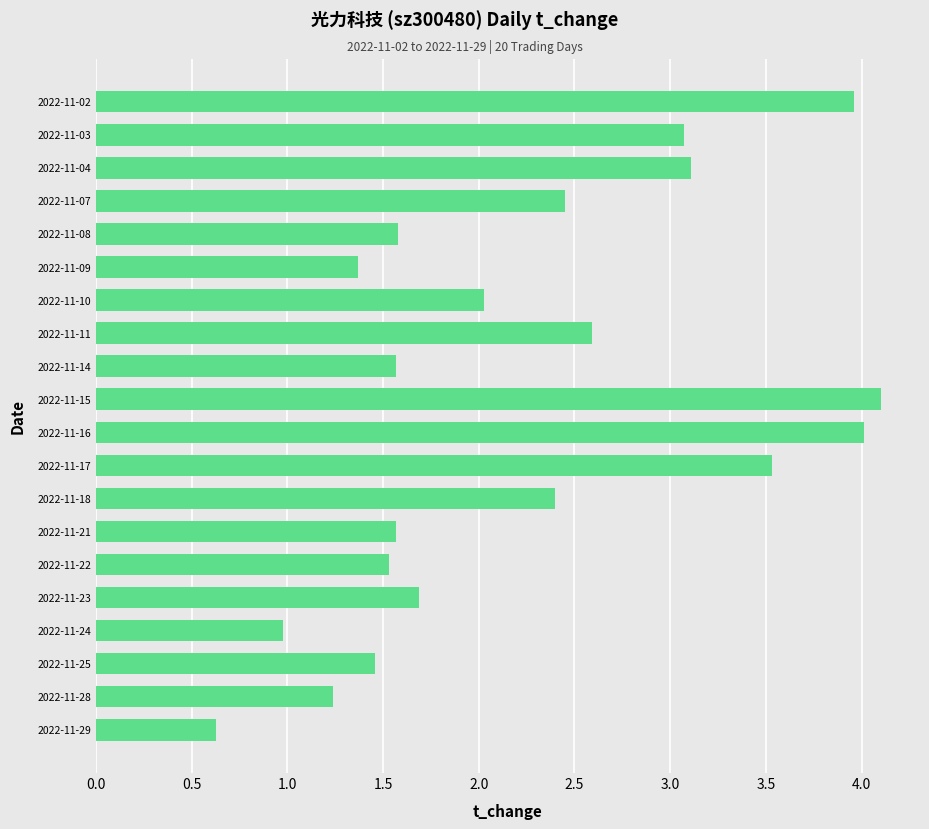

What is the difference between the maximum and minimum values?

3.5